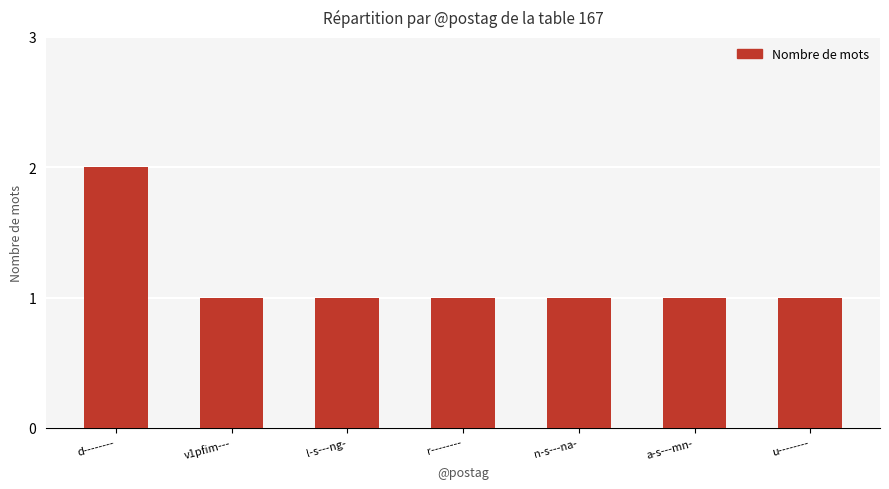

The value at a-s---mn- is 0. True or false?

False